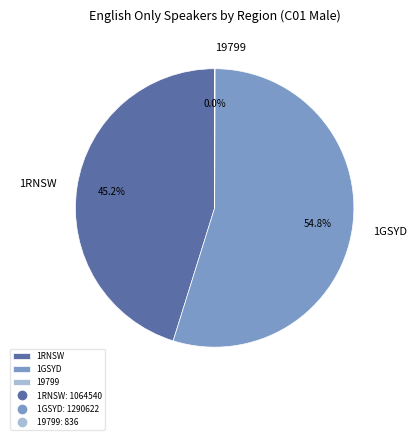

What percentage is NOT represented by 1RNSW?

54.8%